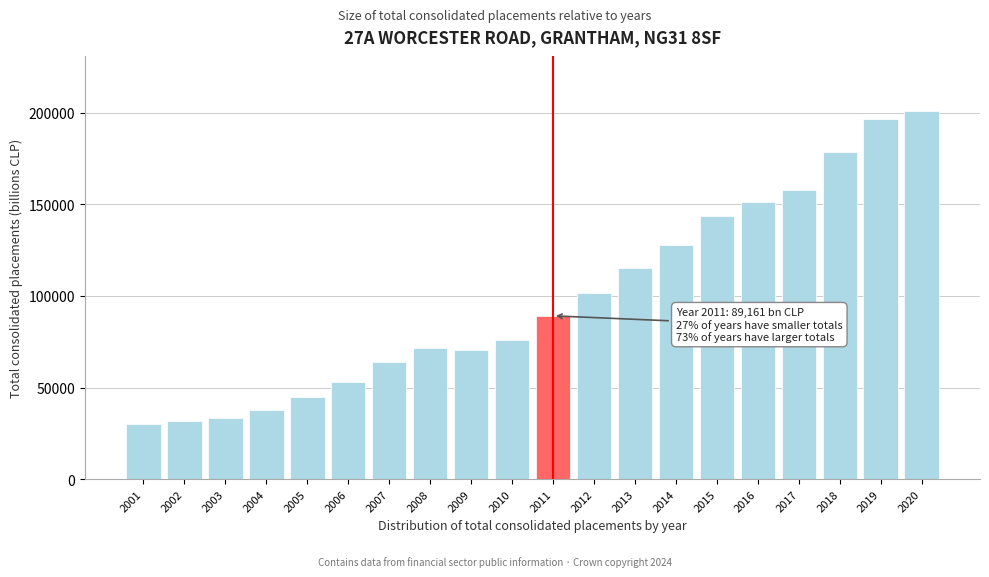

Reading left to right, list all the values displayed in this chart.

30270	31675	33480	37833	44833	52782	63735	71792	70553	75979	89161	101895	115438	127834	143477	151427	157919	178578	196454	200932